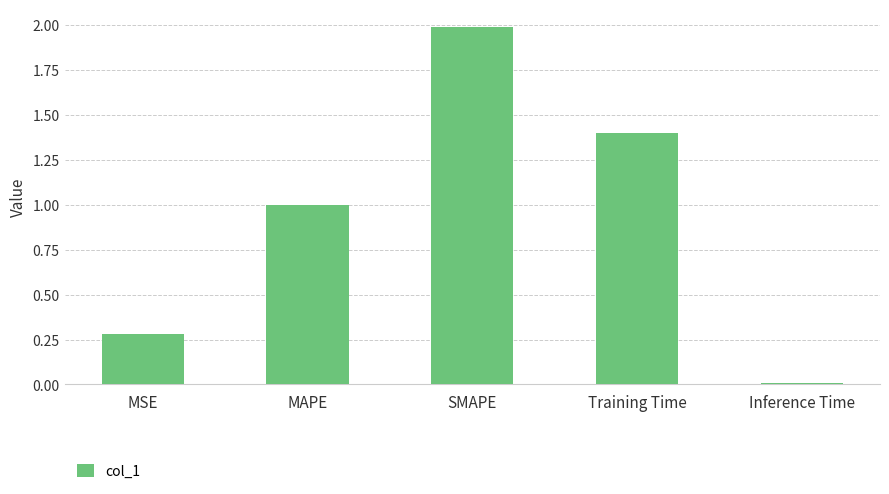

What is the sum of all values?

4.7